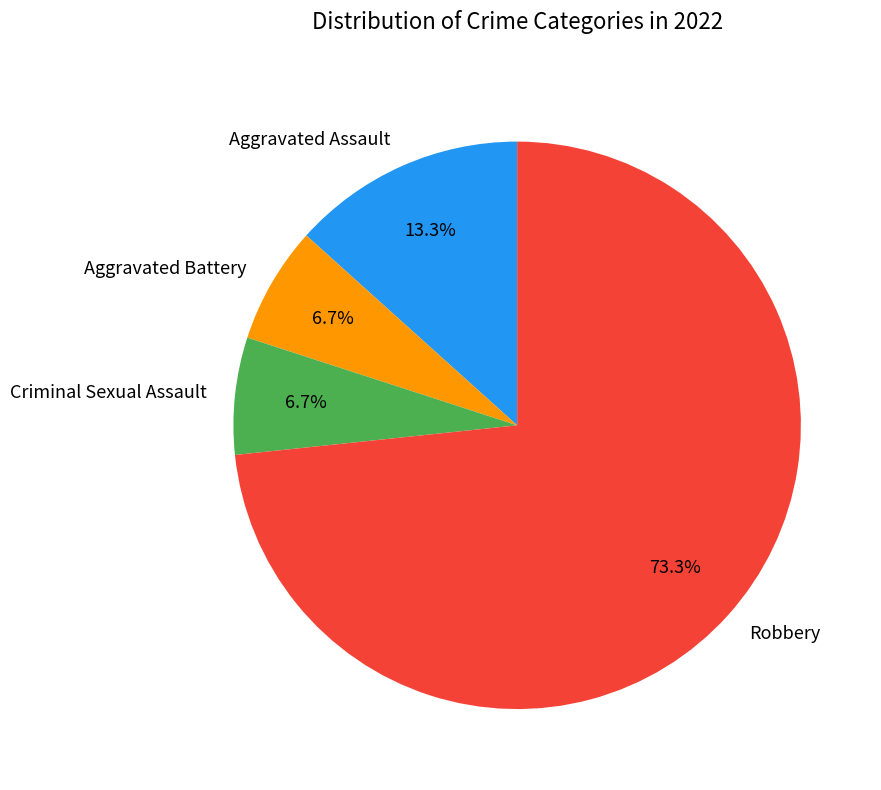

Is it true that Robbery is 73% of the pie?

True